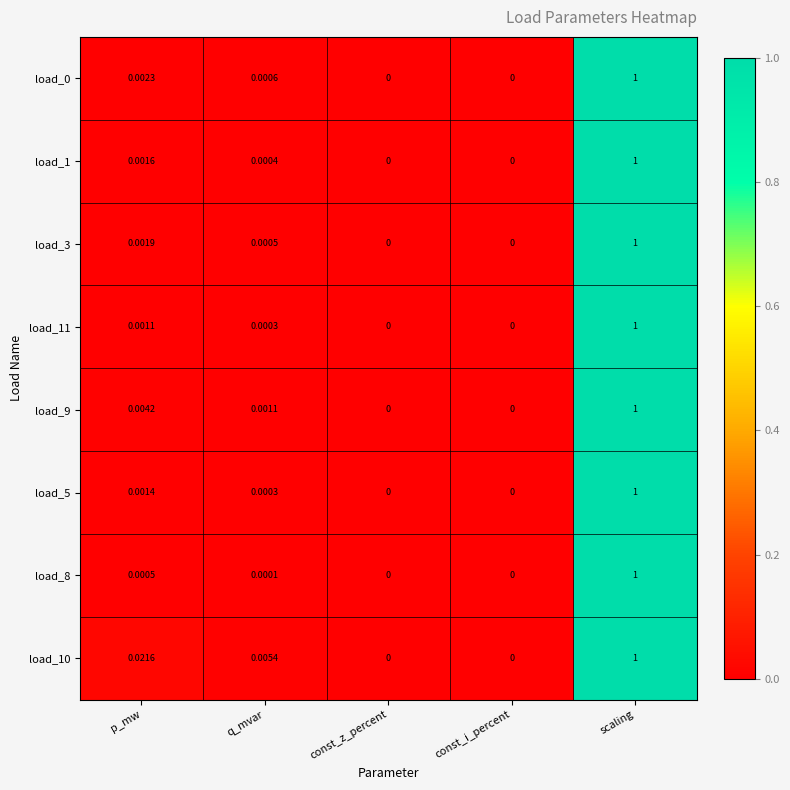

Which category has the highest value across all series?

scaling